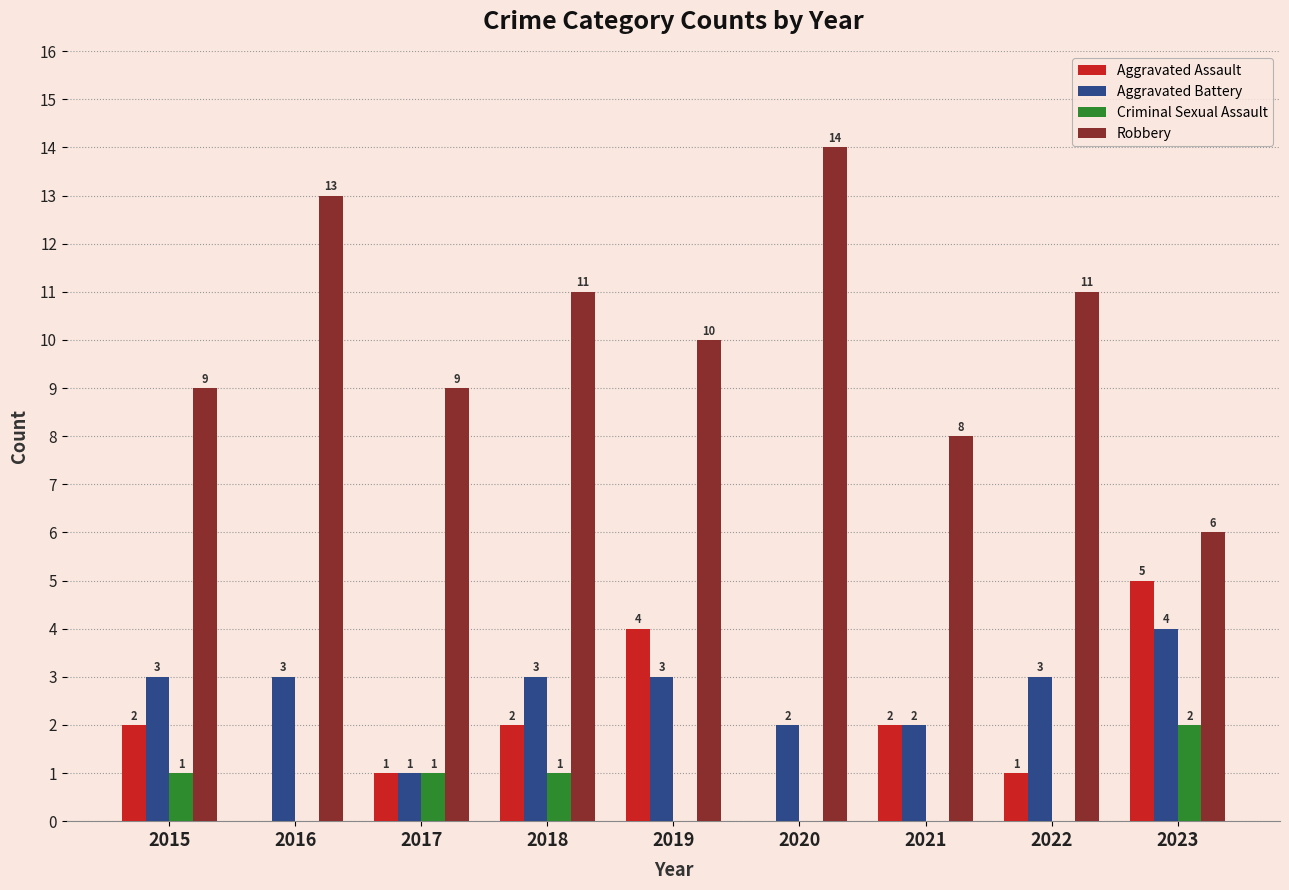

True or false: Aggravated Battery has a value of 1 at 2017.

True